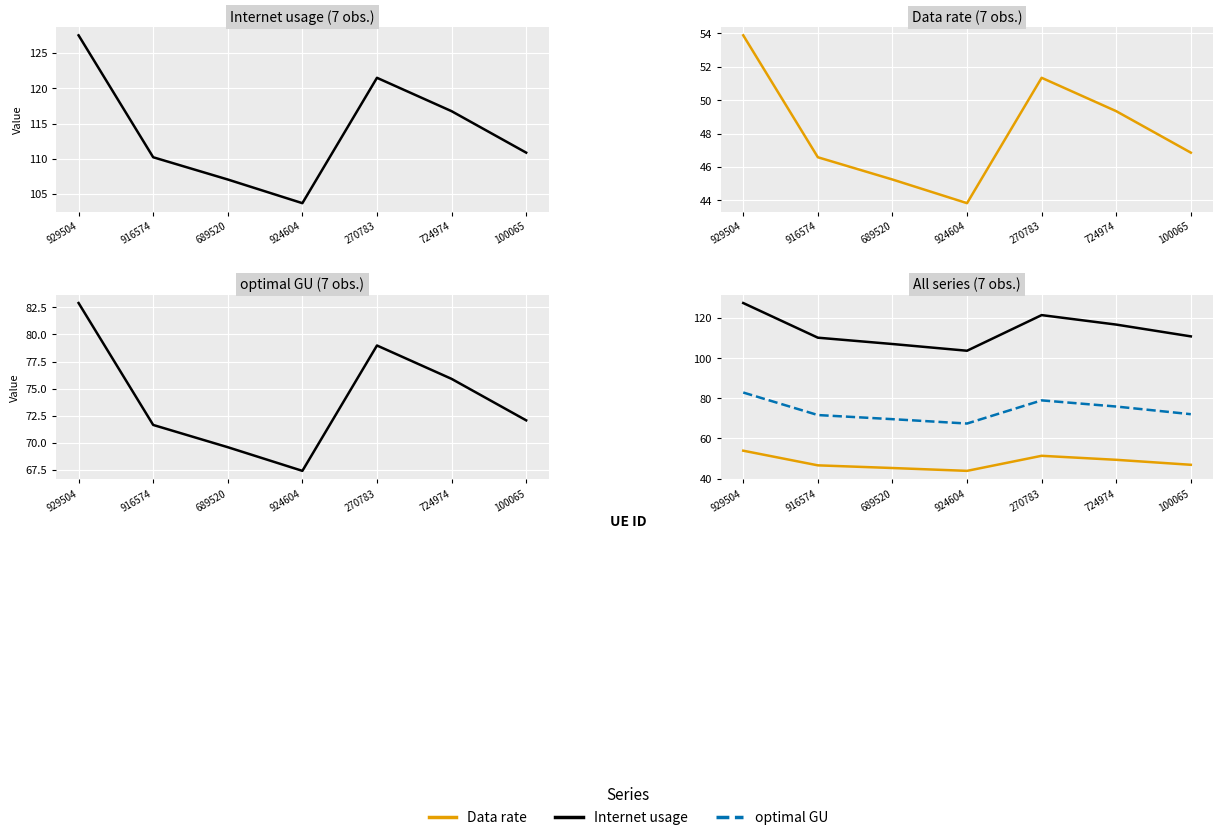

Count the number of categories in the chart.

7